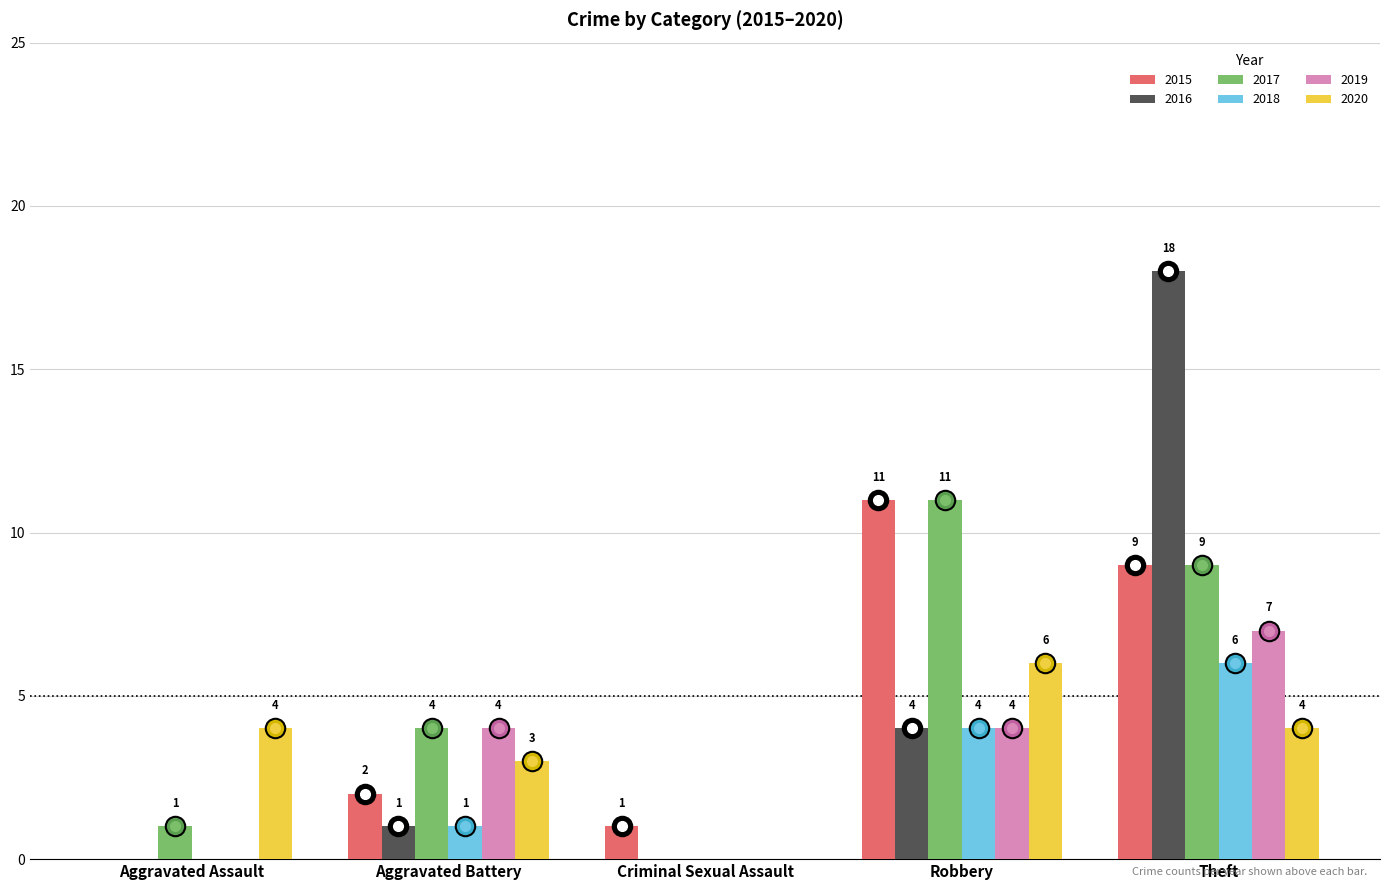

What are all the series names shown in the legend?

2015, 2016, 2017, 2018, 2019, 2020